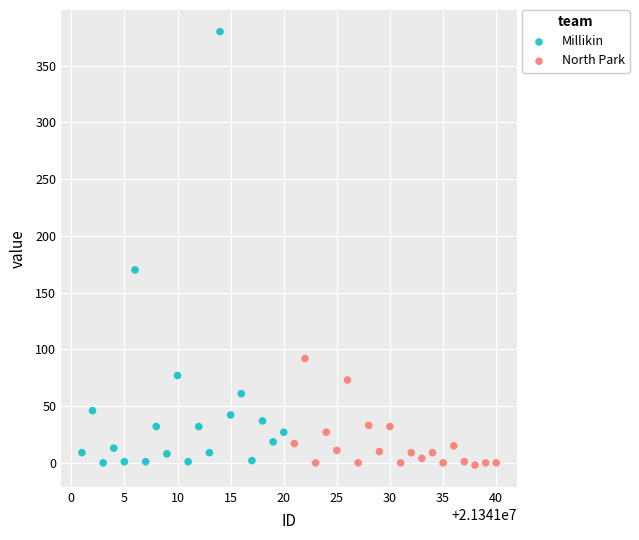

Which series reaches the maximum Y coordinate?

Millikin